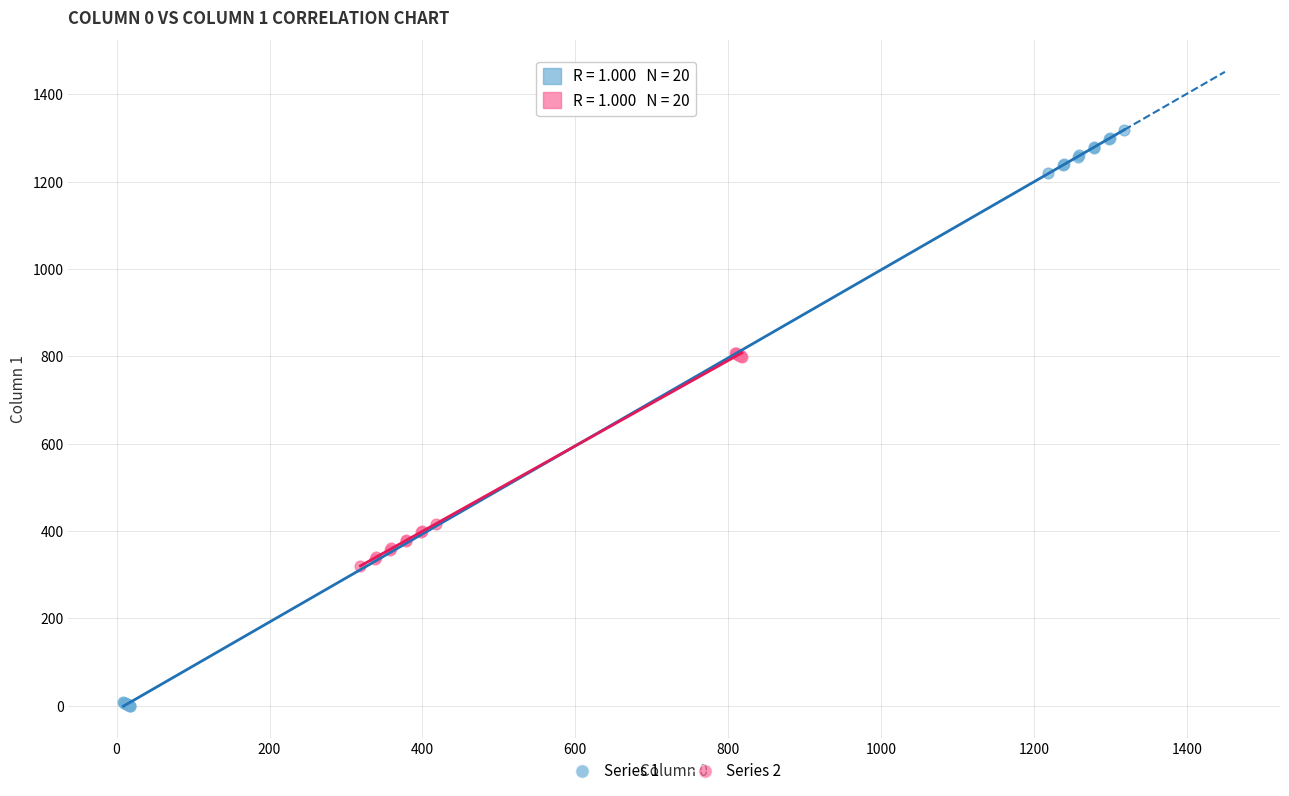

Which series has the largest Y range (max minus min)?

Series 1